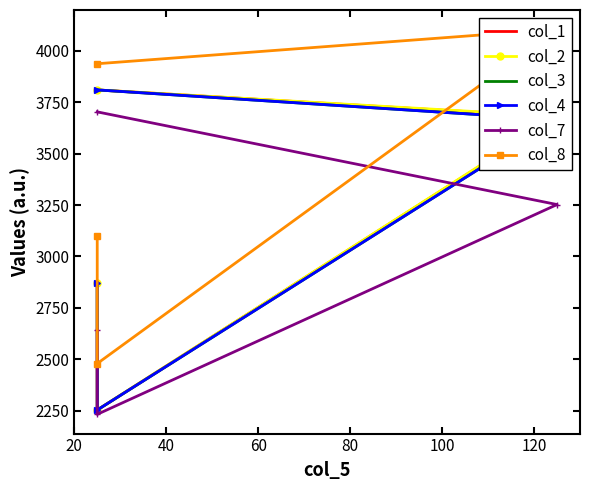

Between 80 and 60, which is larger?

80